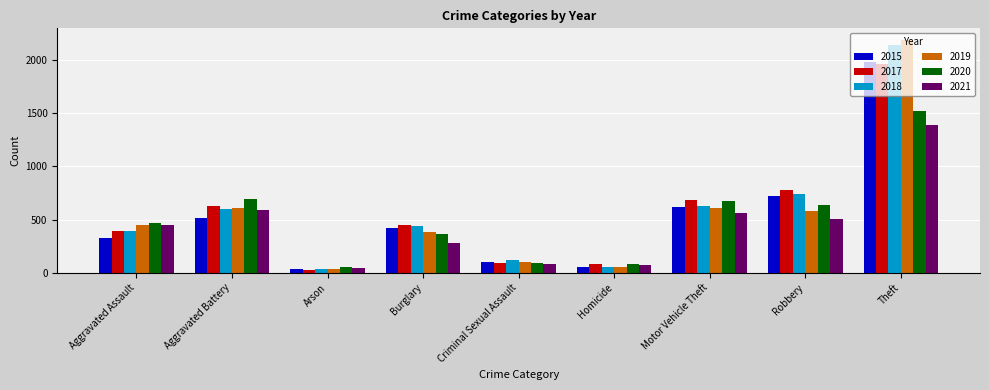

Where is 2017 nearest to the value 995?

Robbery